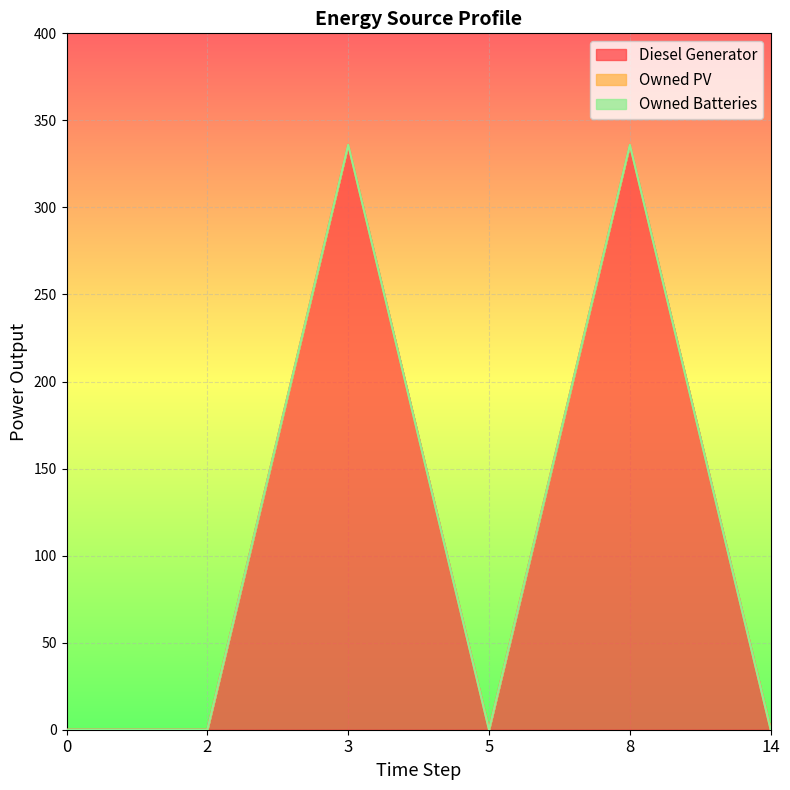

True or false: Owned PV and Owned Batteries intersect in this chart.

False